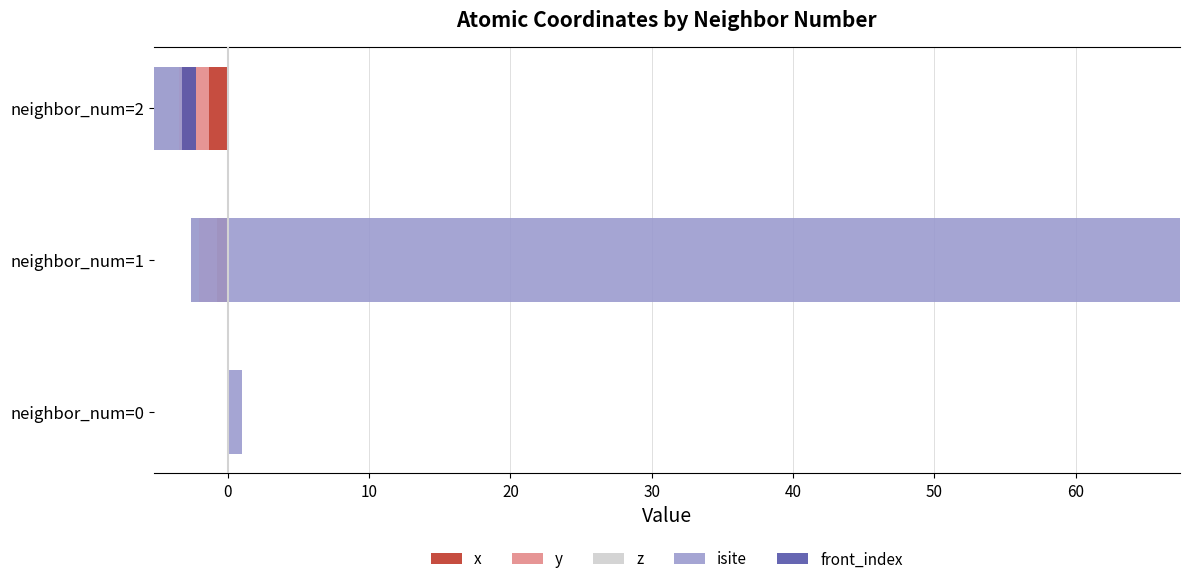

What is the highest value of the front_index series?

1.0